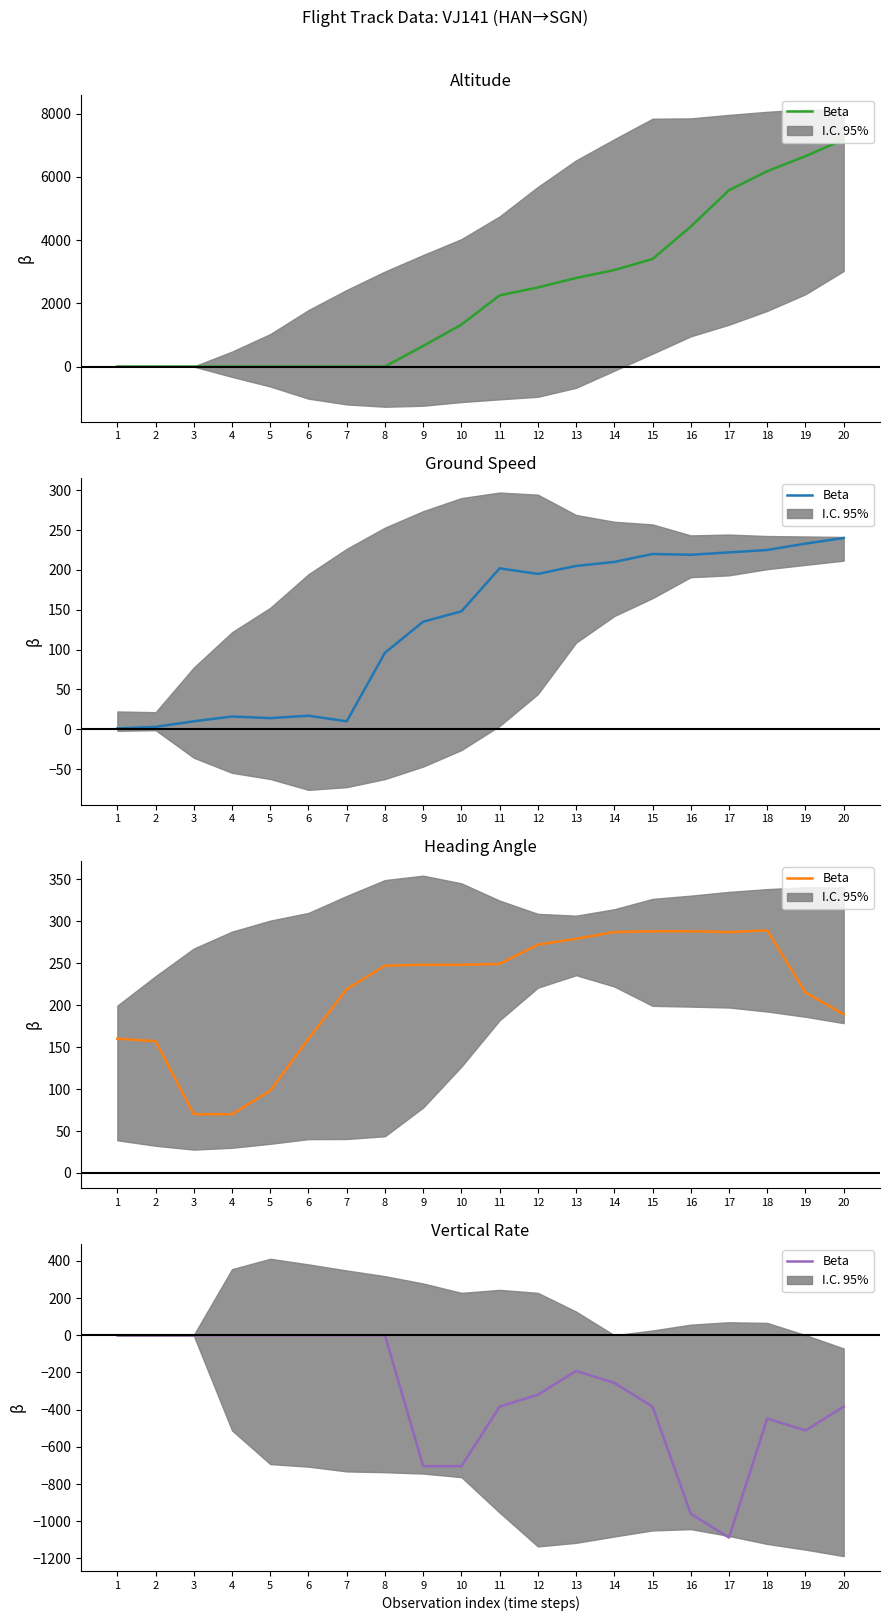

What is the difference between the maximum and minimum values?

1088